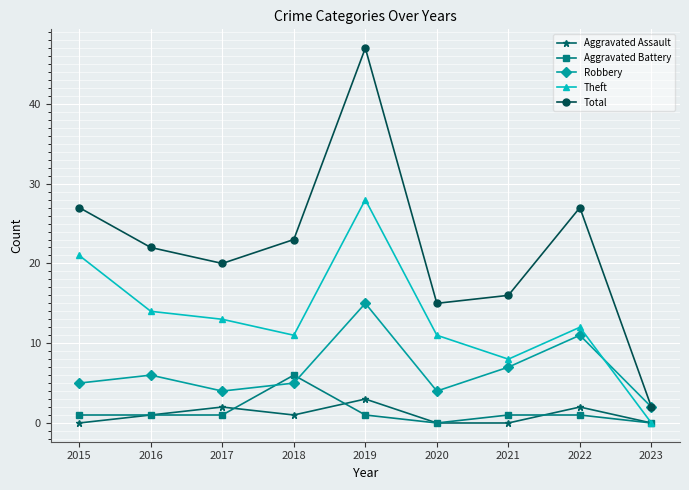

Where is the first local minimum for Total?

2017